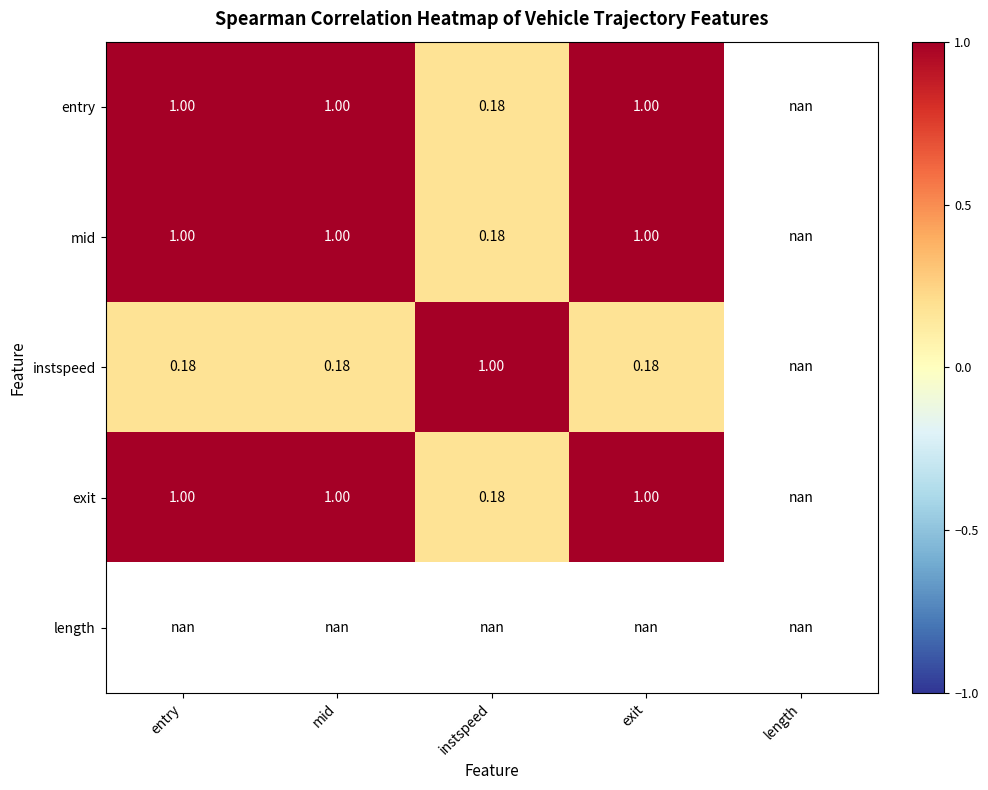

Which series has the widest spread of values?

entry